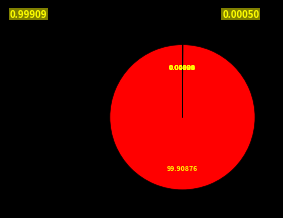

Is there any slice that represents more than half of the pie?

Yes